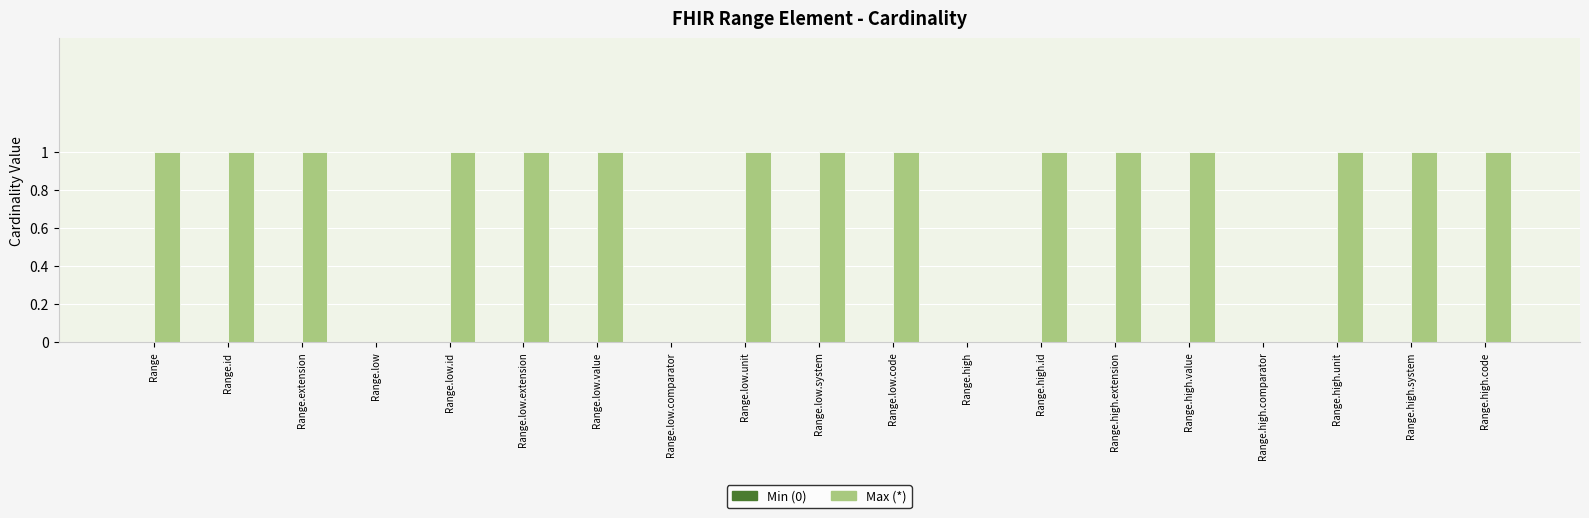

Reading right to left, what are all the values shown in this chart?

Range.high.code=1	Range.high.system=1	Range.high.unit=1	Range.high.comparator=0	Range.high.value=1	Range.high.extension=1	Range.high.id=1	Range.high=0	Range.low.code=1	Range.low.system=1	Range.low.unit=1	Range.low.comparator=0	Range.low.value=1	Range.low.extension=1	Range.low.id=1	Range.low=0	Range.extension=1	Range.id=1	Range=1